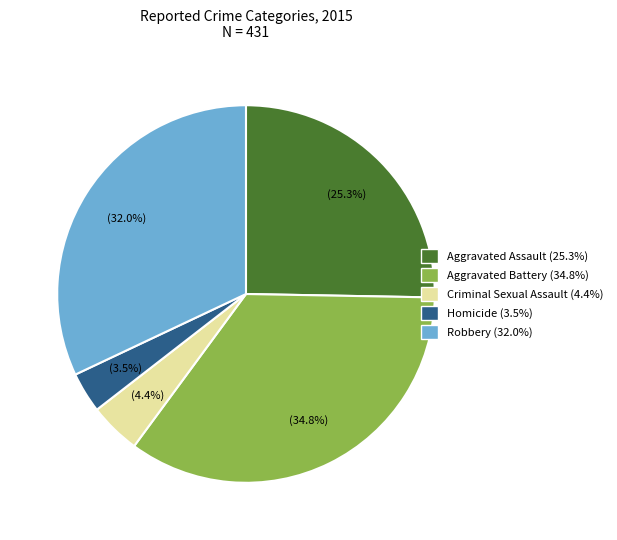

True or false: Aggravated Assault accounts for 25% of the total.

True